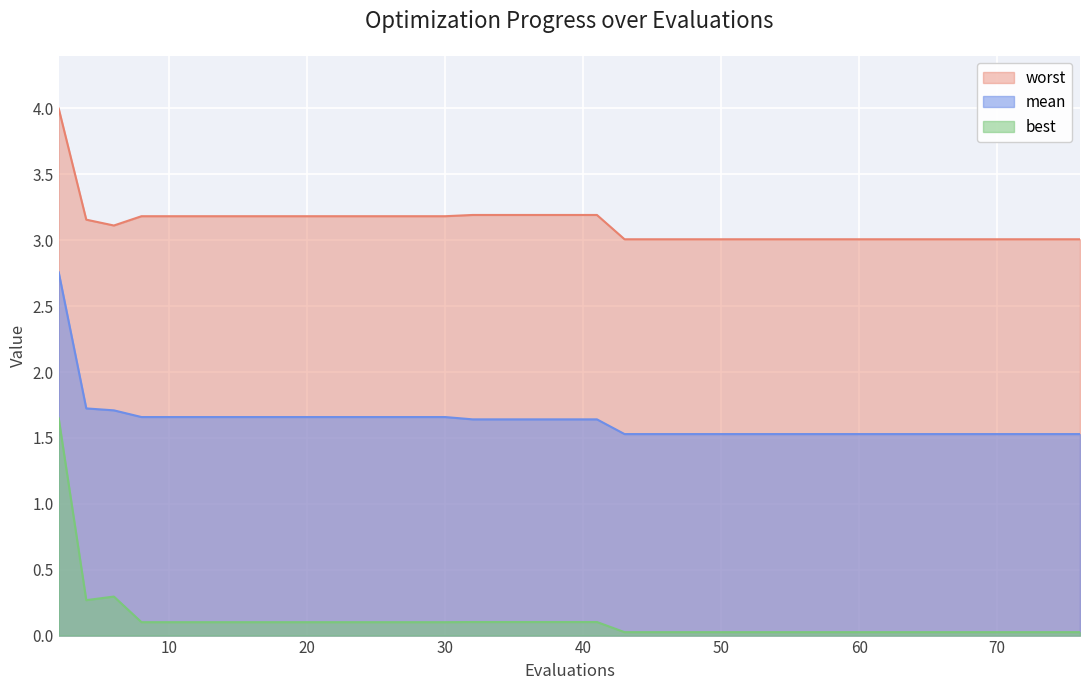

Which series has the largest range (max minus min)?

best